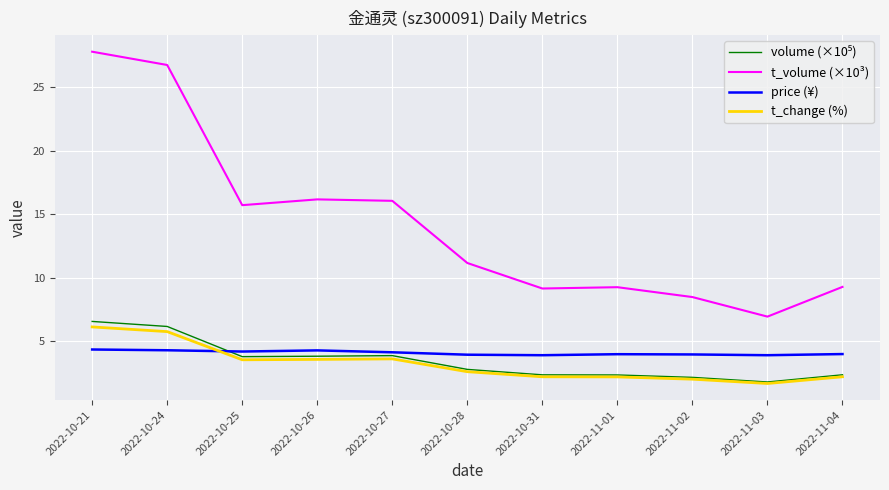

True or false: price (¥) has a value of 1.3 at 2022-10-26.

False